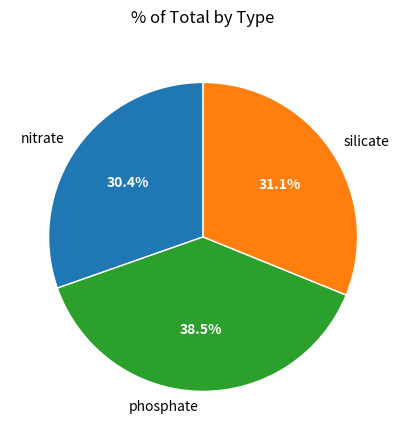

Is it true that nitrate is 23% of the pie?

False